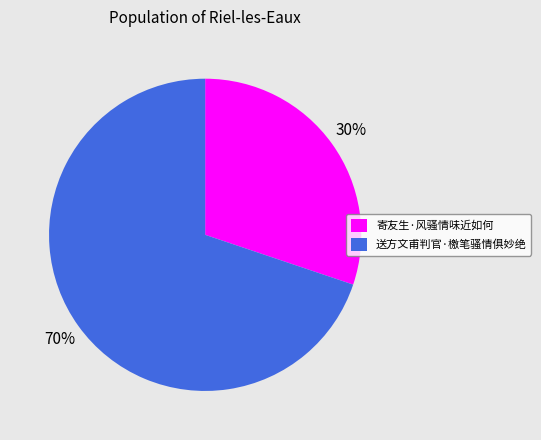

Do 送方文甫判官·檄笔骚情俱妙绝 and 寄友生·风骚情味近如何 together represent more than half of the pie?

Yes